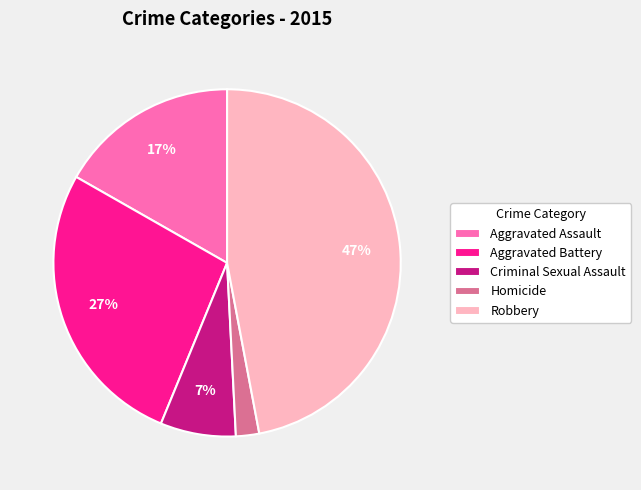

To the nearest percent, what percentage of the pie is Aggravated Battery?

27%